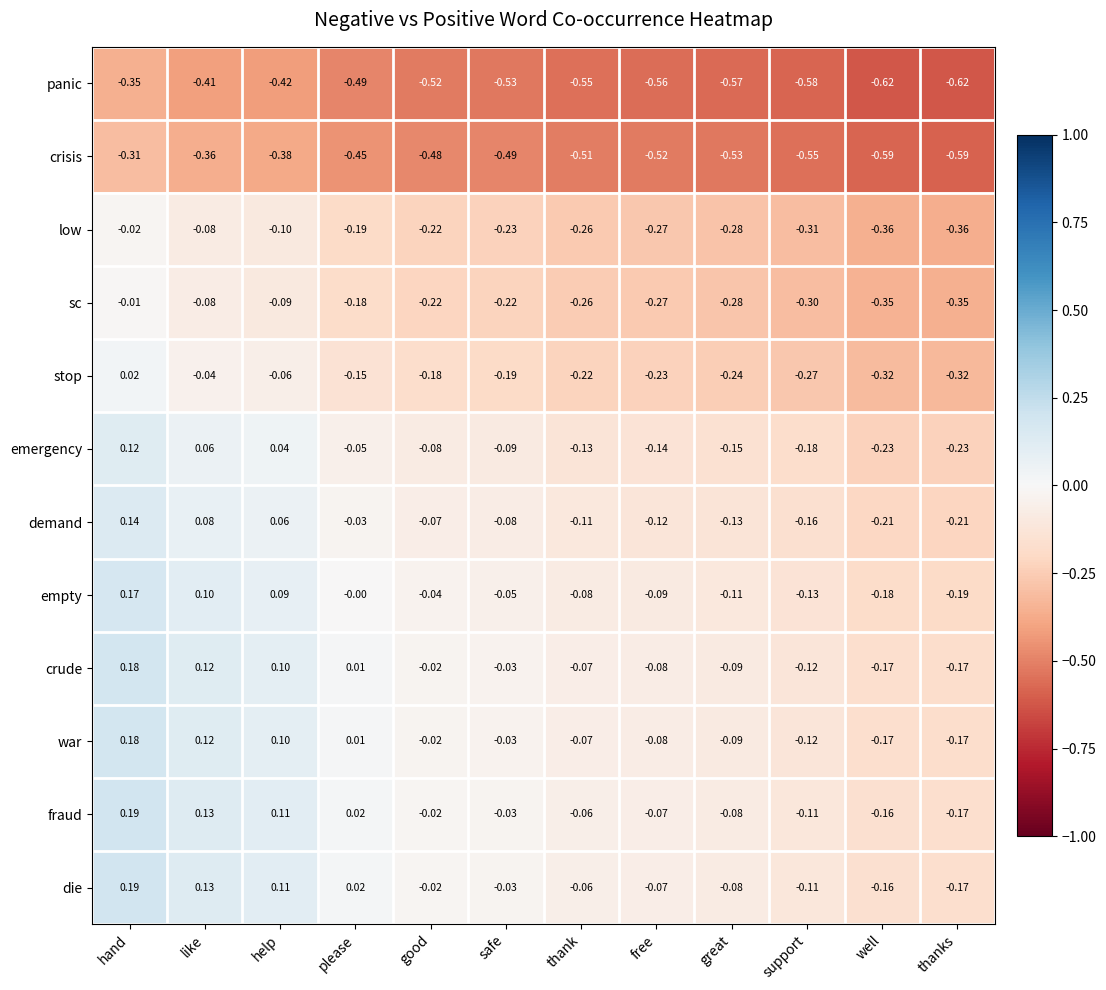

At which label does crude first exceed 0?

hand